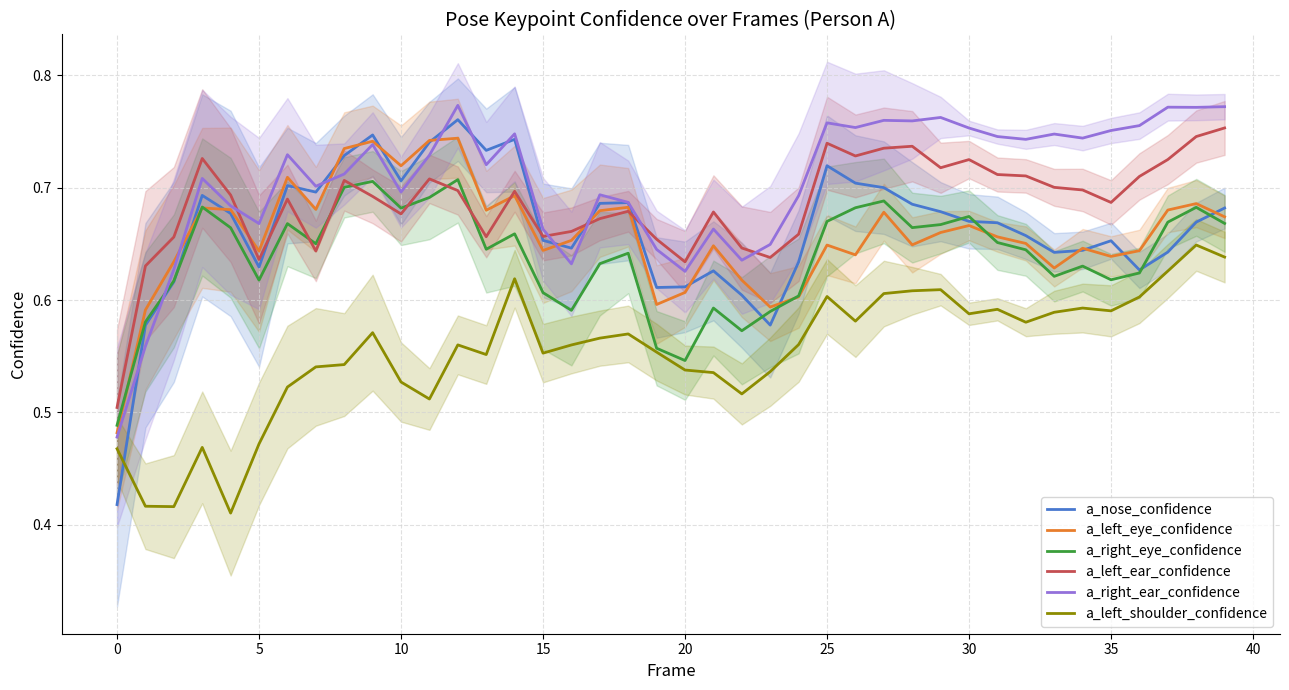

True or false: a_left_shoulder_confidence and a_left_eye_confidence intersect in this chart.

False